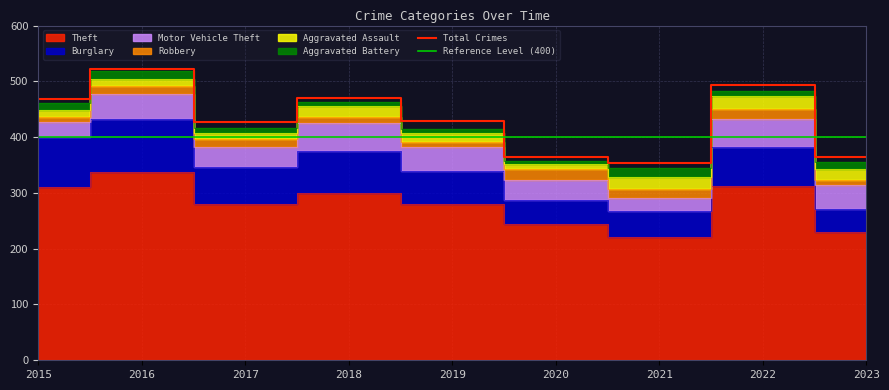

What is the sum of all Burglary values?

585